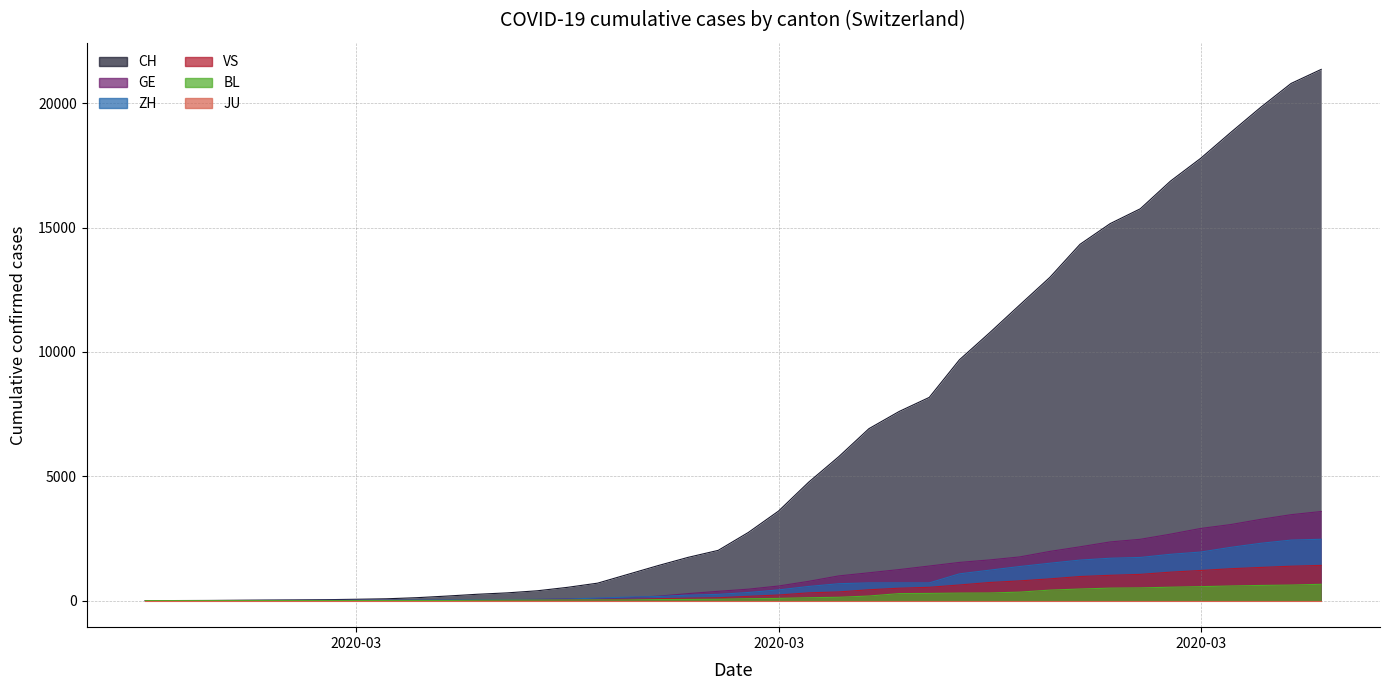

What is the sum of the GE values at 2020-04-01 and 2020-03-18?

3834